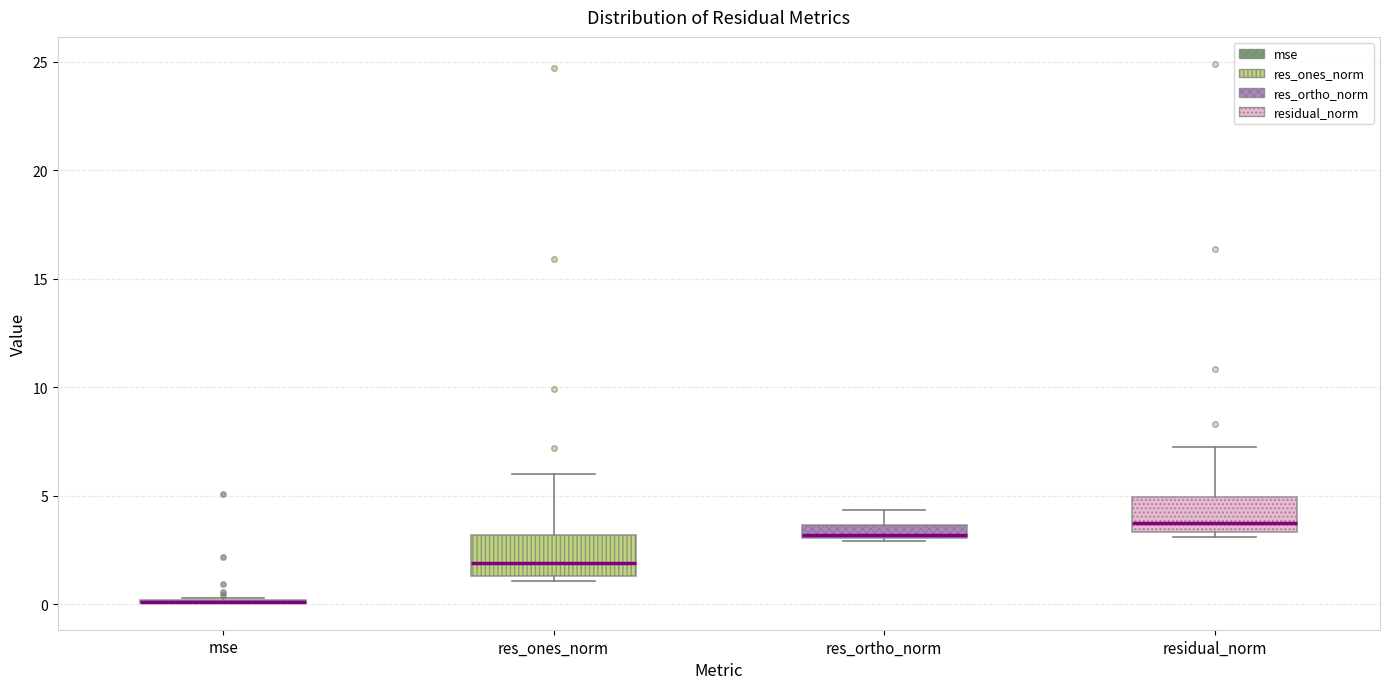

Where is the upper edge of the box for res_ortho_norm on the y-axis? The values are not printed on the chart, so give them approximately, as read against the axis.

3.5